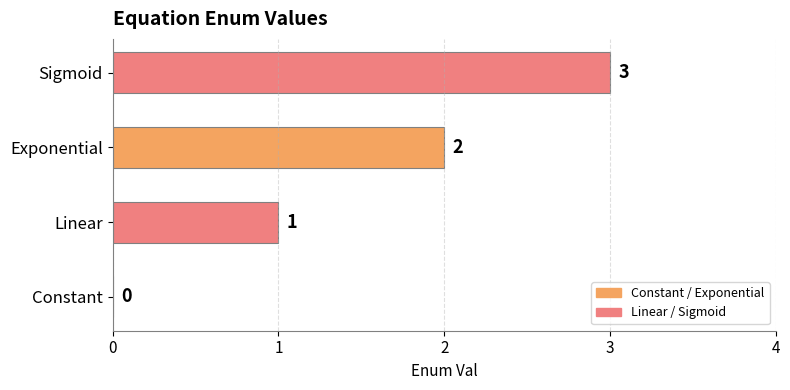

The value at Linear is 1. True or false?

True